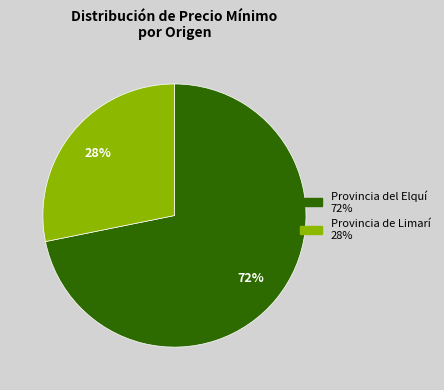

What is the smallest slice in the pie chart?

Provincia de Limarí